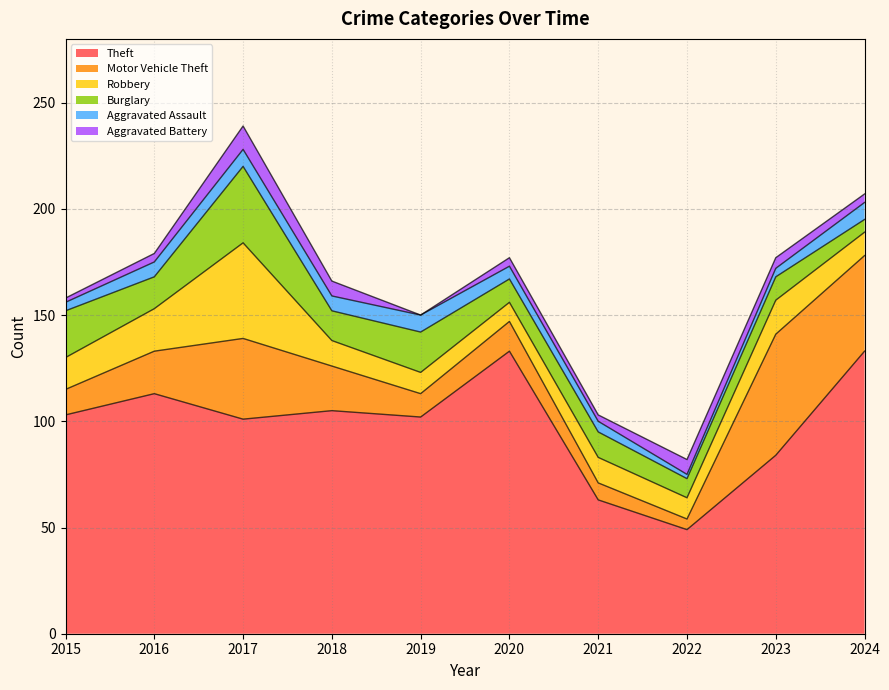

How many lines are shown in the chart?

6